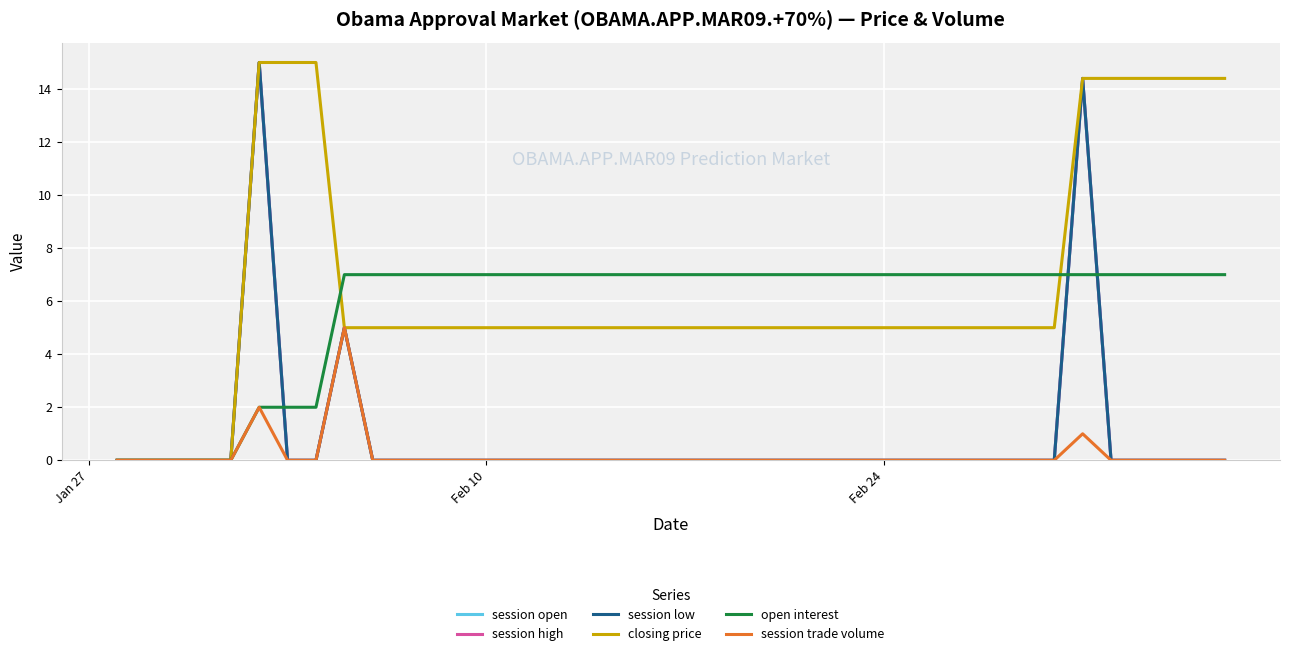

True or false: closing price has more than 2 points higher than both neighbors.

False